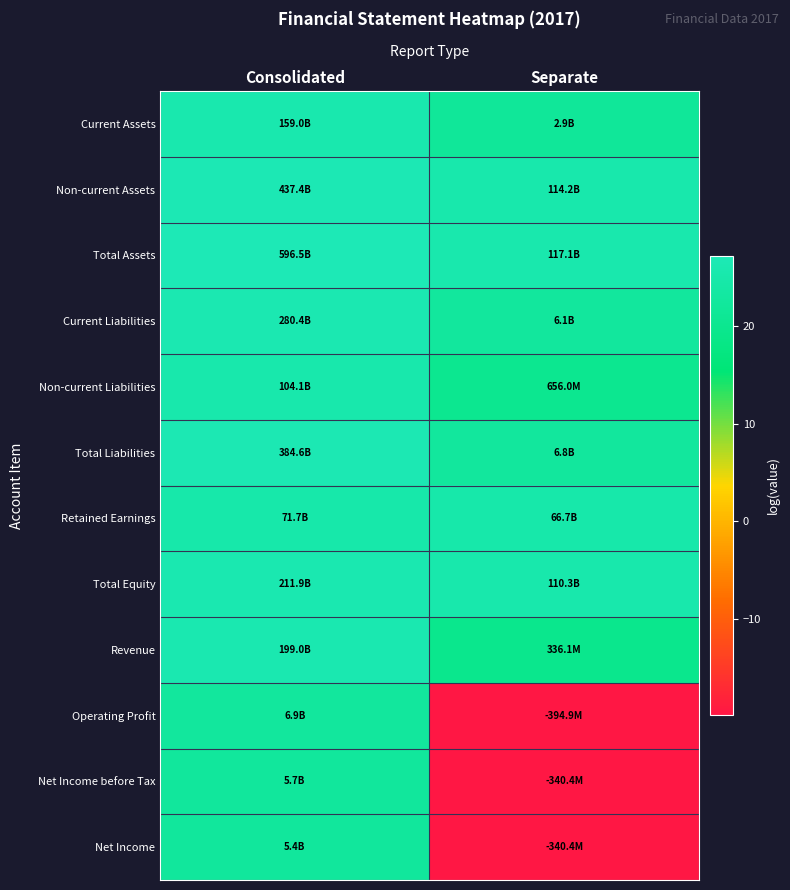

Reading left to right, transcribe all the data shown in this chart.

Current Assets: Consolidated=25.8	Separate=21.8
Non-current Assets: Consolidated=26.8	Separate=25.5
Total Assets: Consolidated=27.1	Separate=25.5
Current Liabilities: Consolidated=26.4	Separate=22.5
Non-current Liabilities: Consolidated=25.4	Separate=20.3
Total Liabilities: Consolidated=26.7	Separate=22.6
Retained Earnings: Consolidated=25.0	Separate=24.9
Total Equity: Consolidated=26.1	Separate=25.4
Revenue: Consolidated=26.0	Separate=19.6
Operating Profit: Consolidated=22.7	Separate=-19.8
Net Income before Tax: Consolidated=22.5	Separate=-19.6
Net Income: Consolidated=22.4	Separate=-19.6